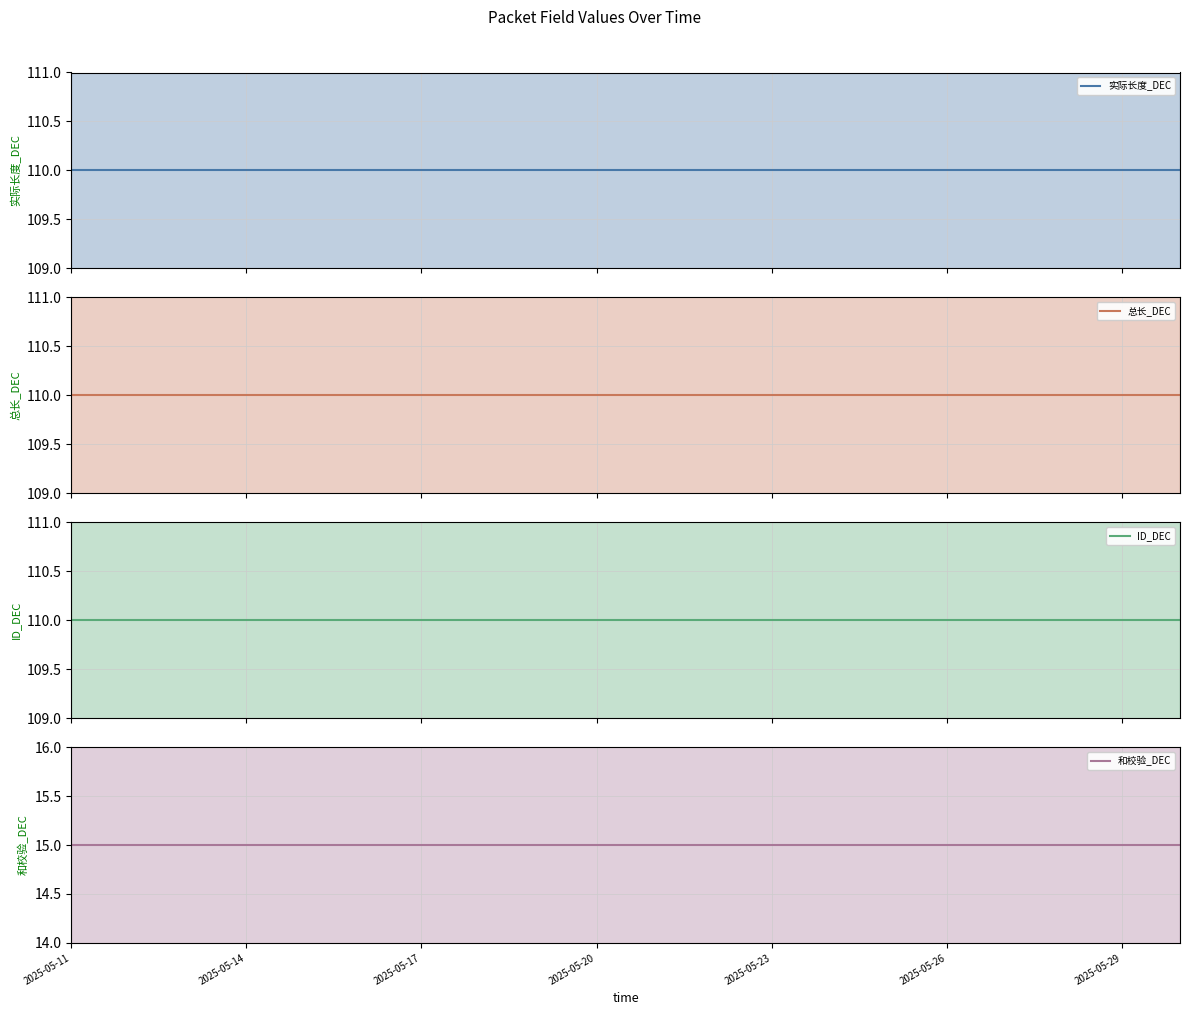

True or false: ID_DEC and 和校验_DEC cross at least once.

False